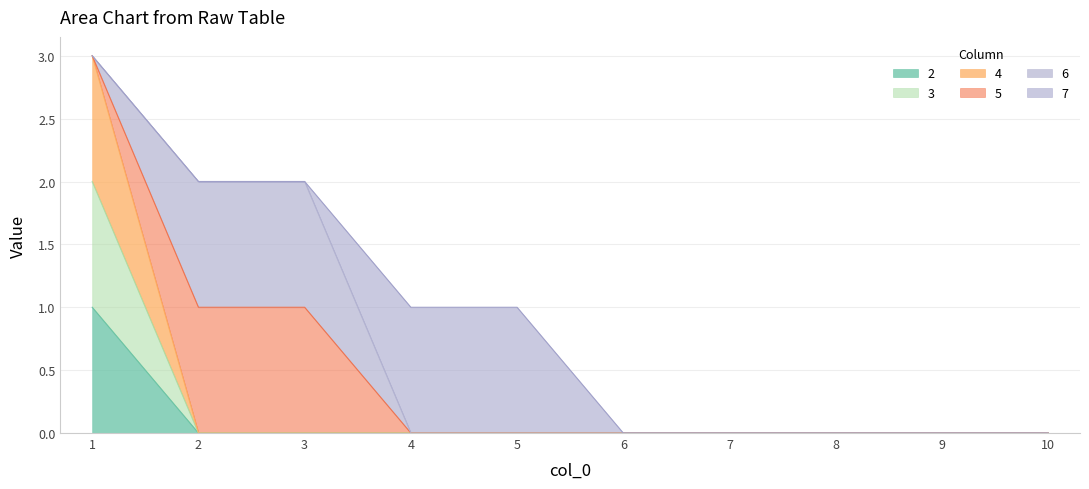

True or false: 2 and 3 intersect in this chart.

False